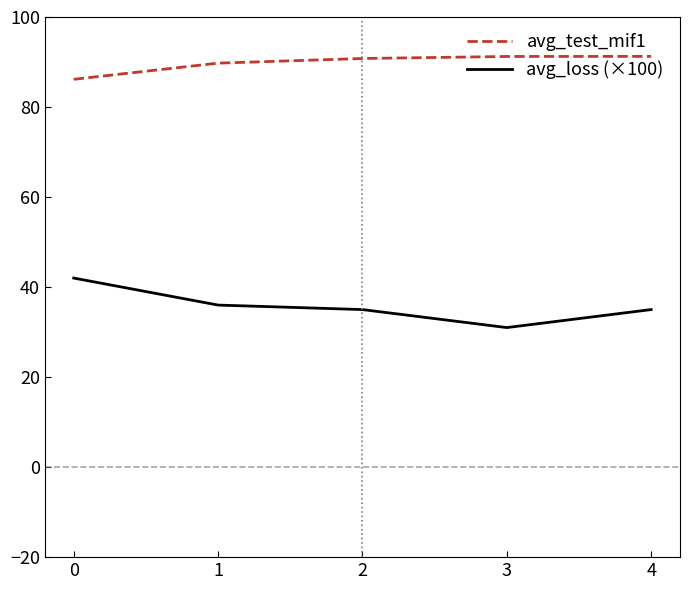

What are all the series names shown in the legend?

avg_test_mif1, avg_loss (×100)